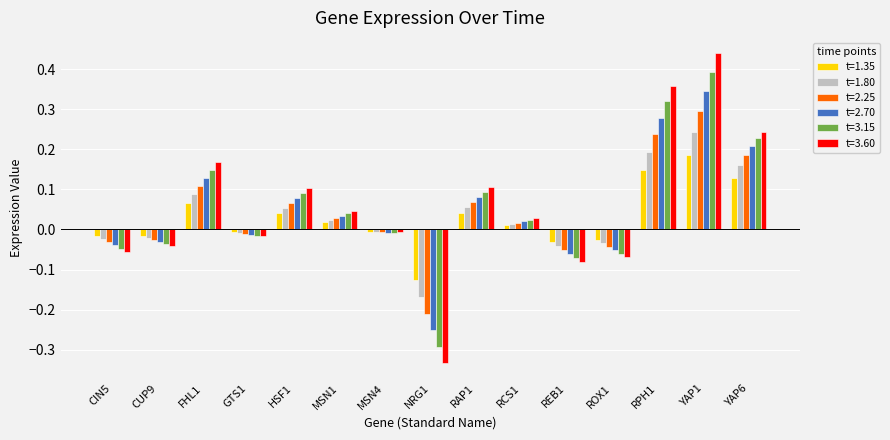

What is the sum of all t=3.60 values?

0.9